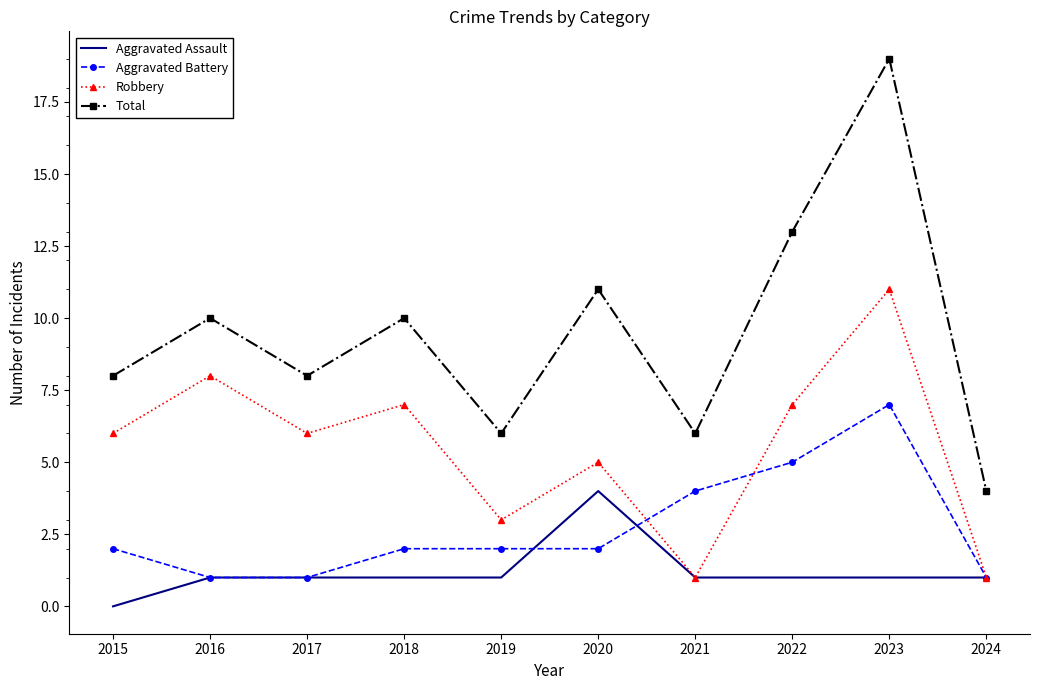

What is the difference between the highest and lowest values at 2015?

8